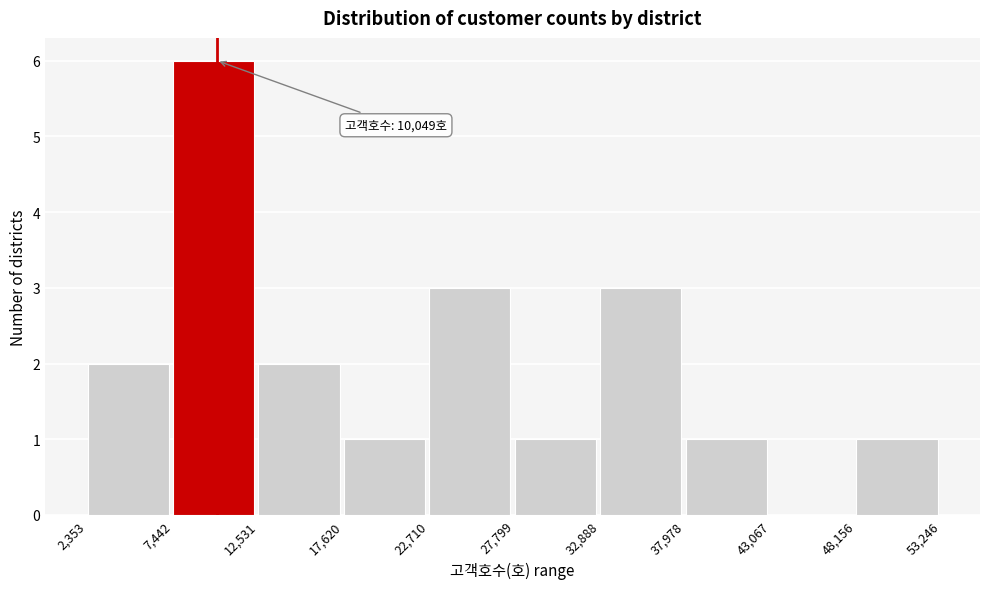

Which range on the x-axis has the tallest bar?

7,442 to 12,531